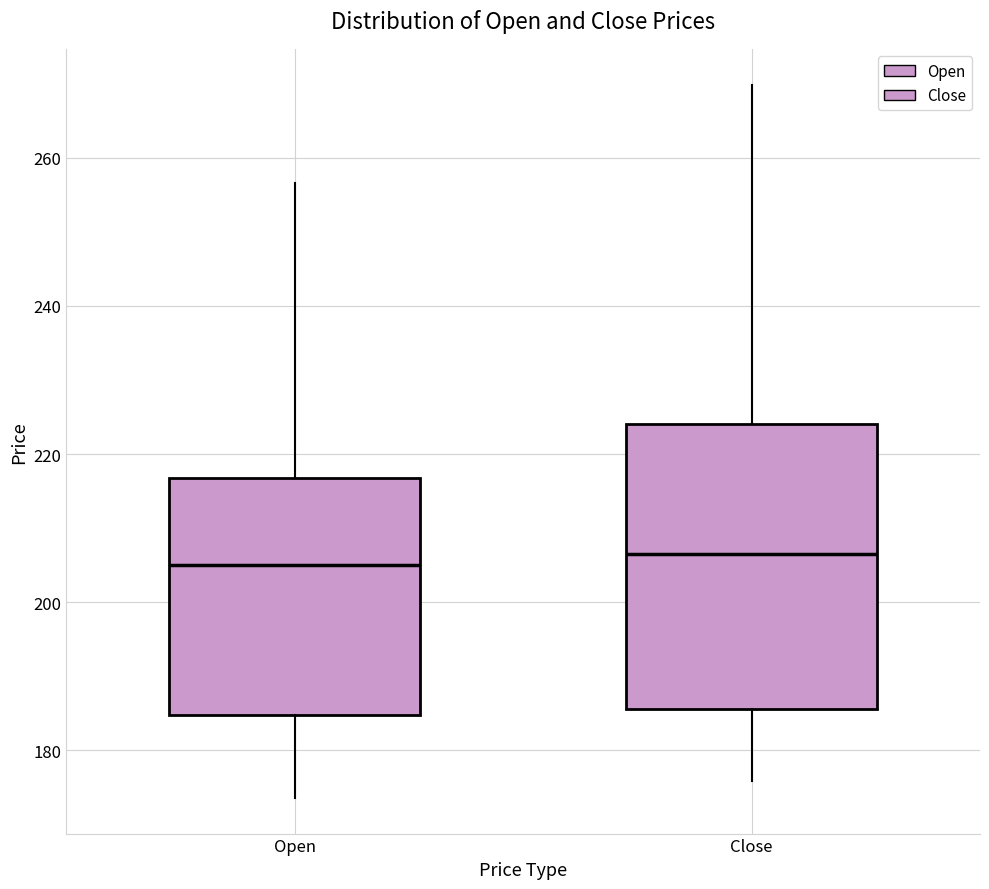

Reading left to right, read every box against the y-axis: the position of its median line, the range the box covers, and the ends of its whiskers. The values are not printed on the chart, so give them approximately, as read against the axis.

Open: median 206, box 184 to 216, whiskers 174 to 256
Close: median 206, box 186 to 224, whiskers 176 to 270